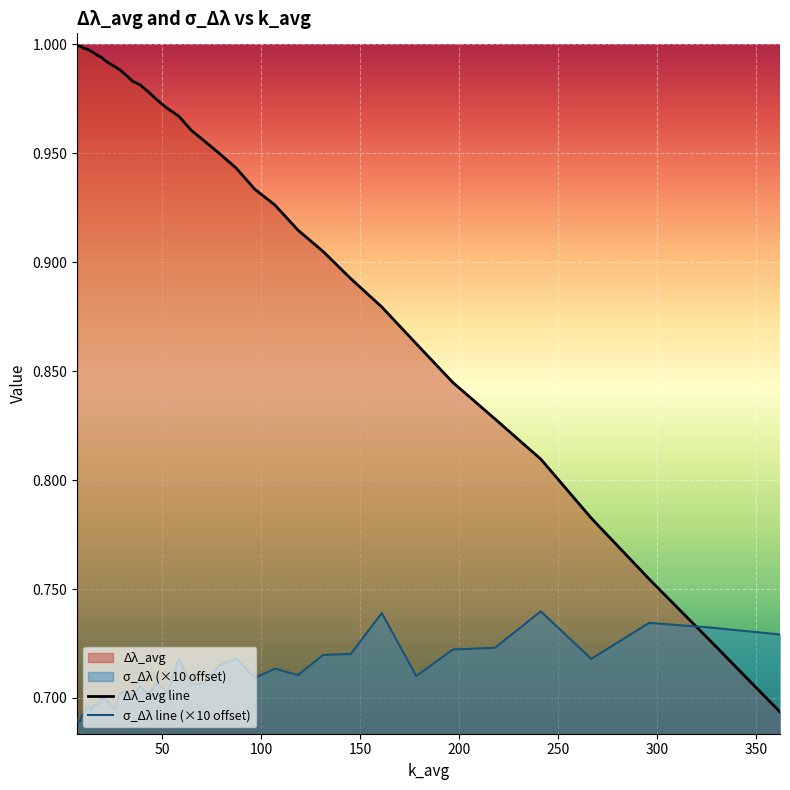

How many times do Δλ_avg line and σ_Δλ line (×10 offset) cross each other?

1